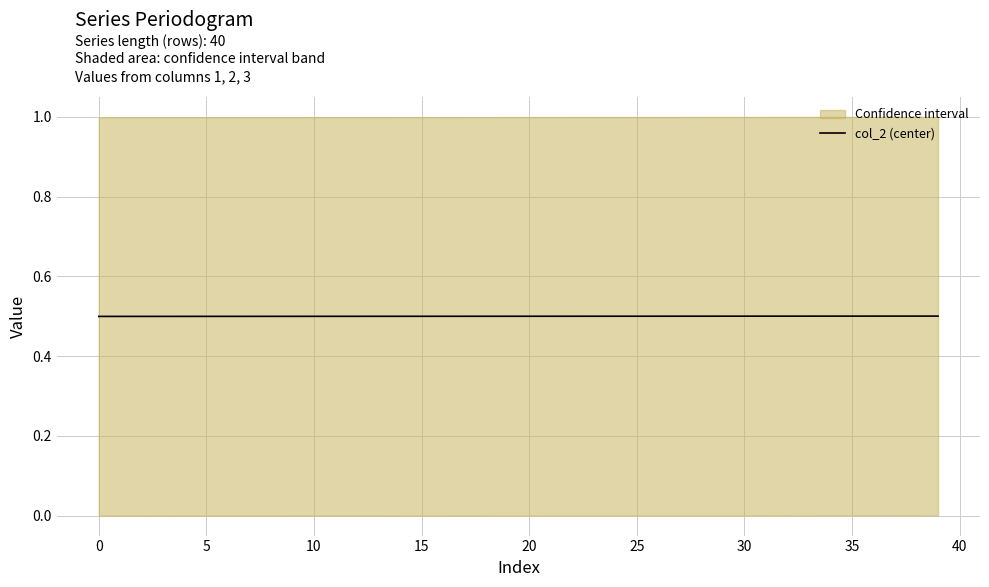

What is the minimum value for col_2 (center)?

0.5